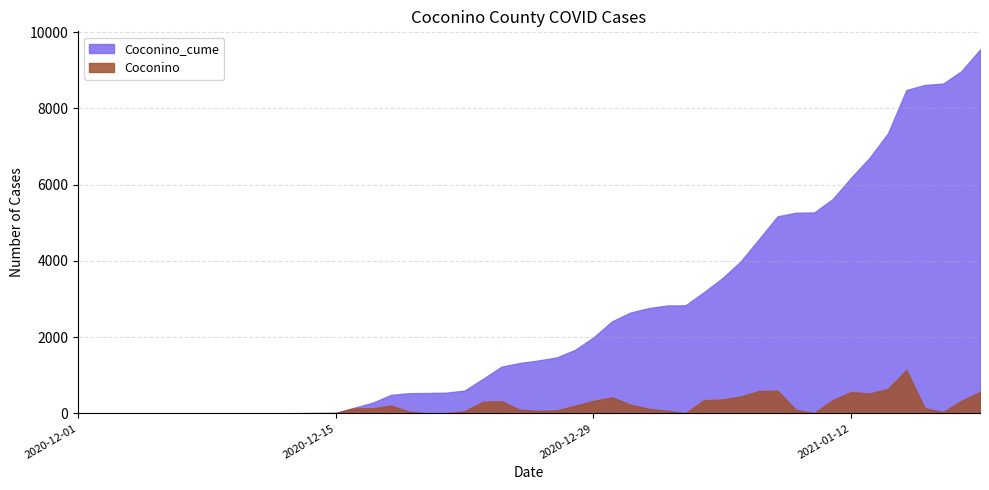

What are all the series names shown in the legend?

Coconino_cume, Coconino